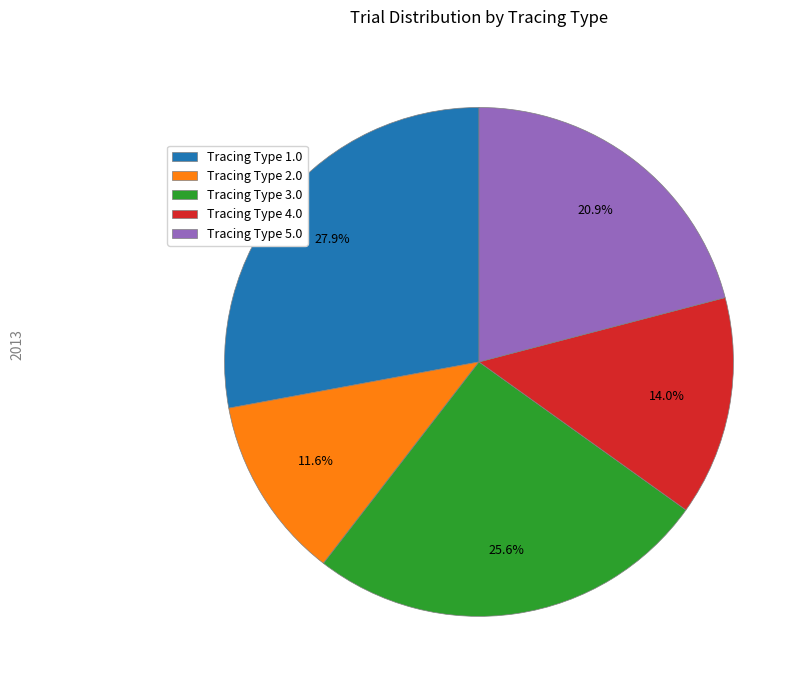

How many segments does this pie chart have?

5